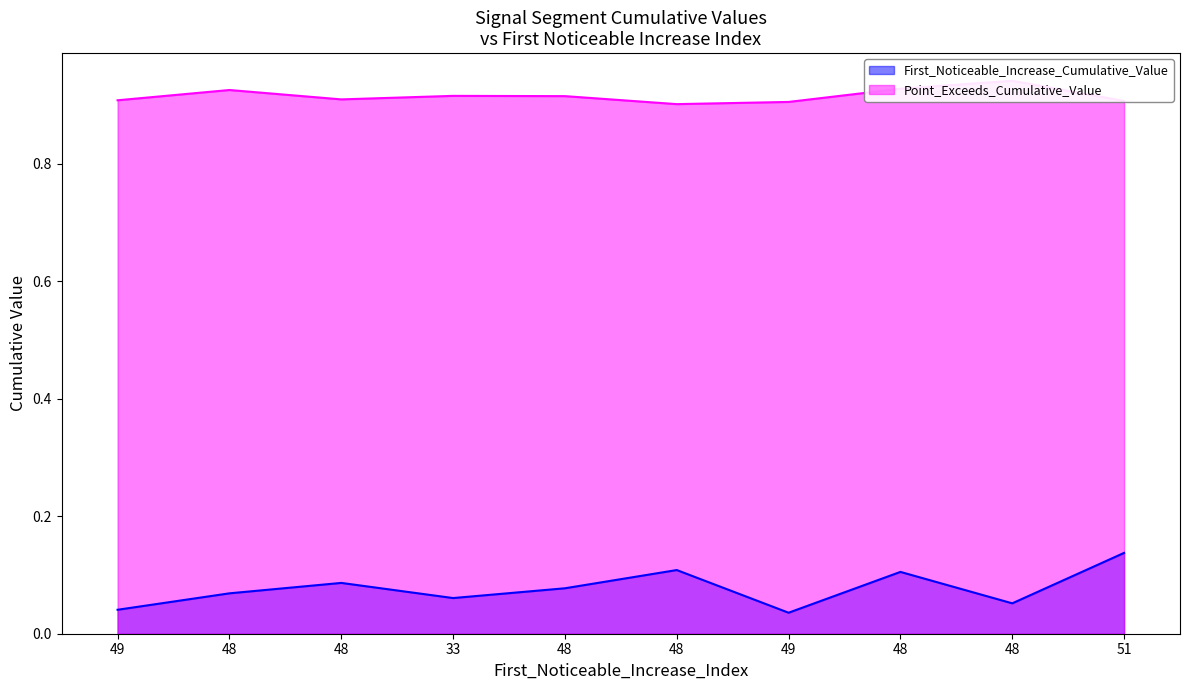

Reading left to right, extract all data points from this chart.

First_Noticeable_Increase_Cumulative_Value: 0.0	0.1	0.1	0.1	0.1	0.1	0.0	0.1	0.1	0.1
Point_Exceeds_Cumulative_Value: 0.9	0.9	0.9	0.9	0.9	0.9	0.9	0.9	0.9	0.9